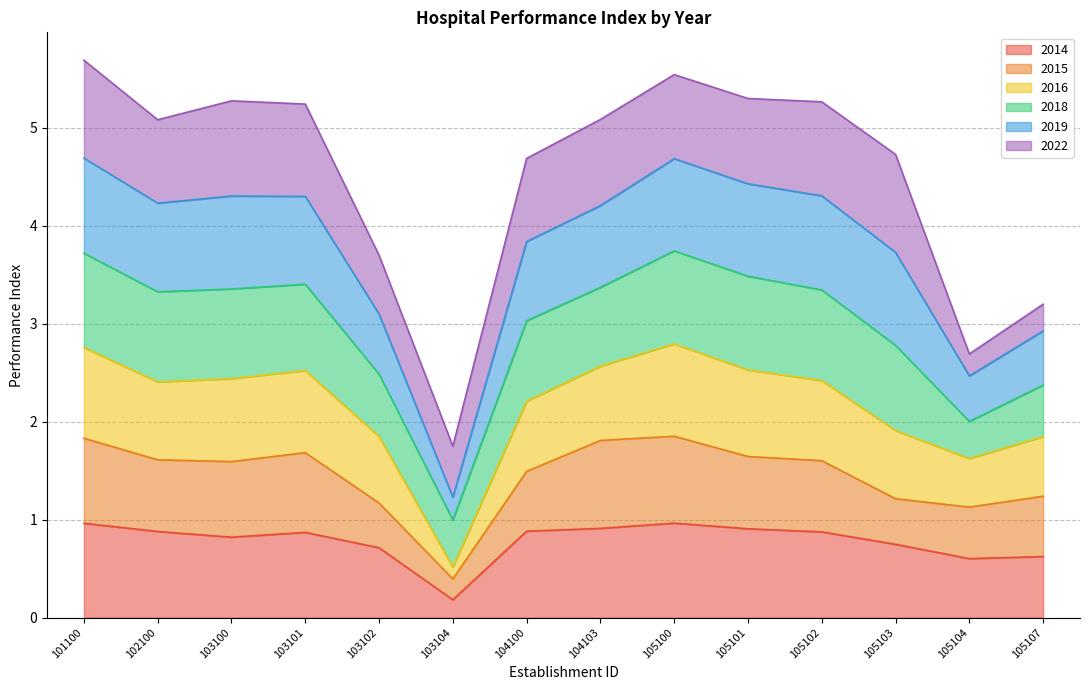

What is the highest value of the 2014 series?

1.0